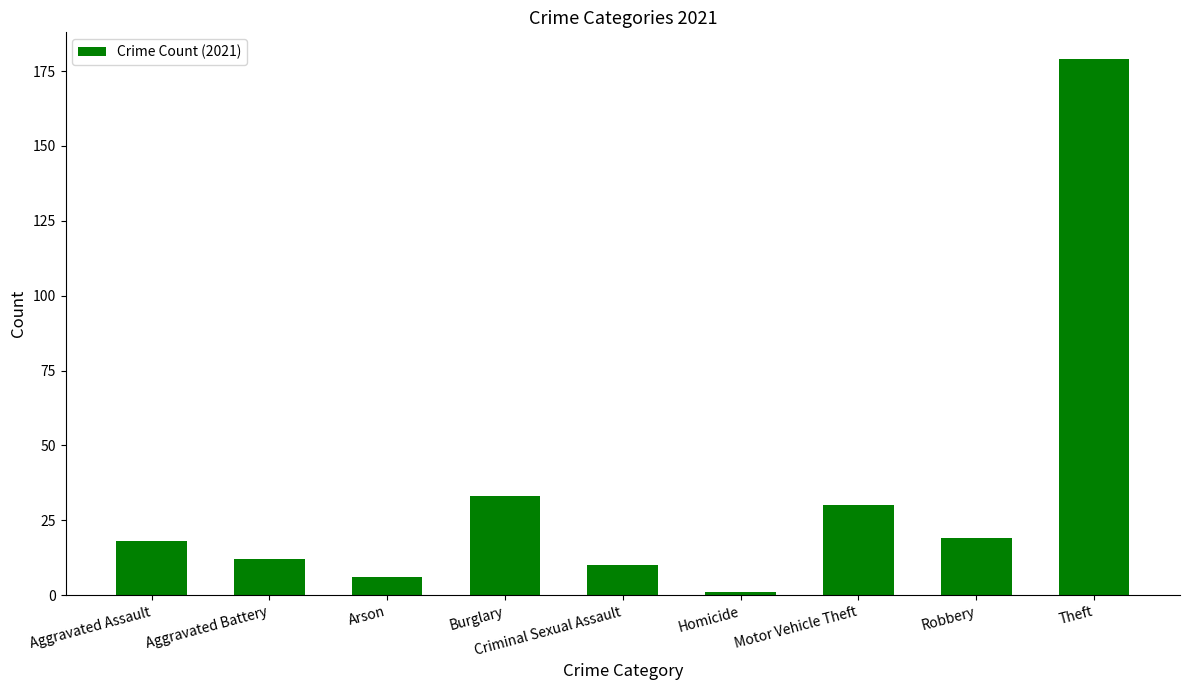

What is the sum of all values?

308